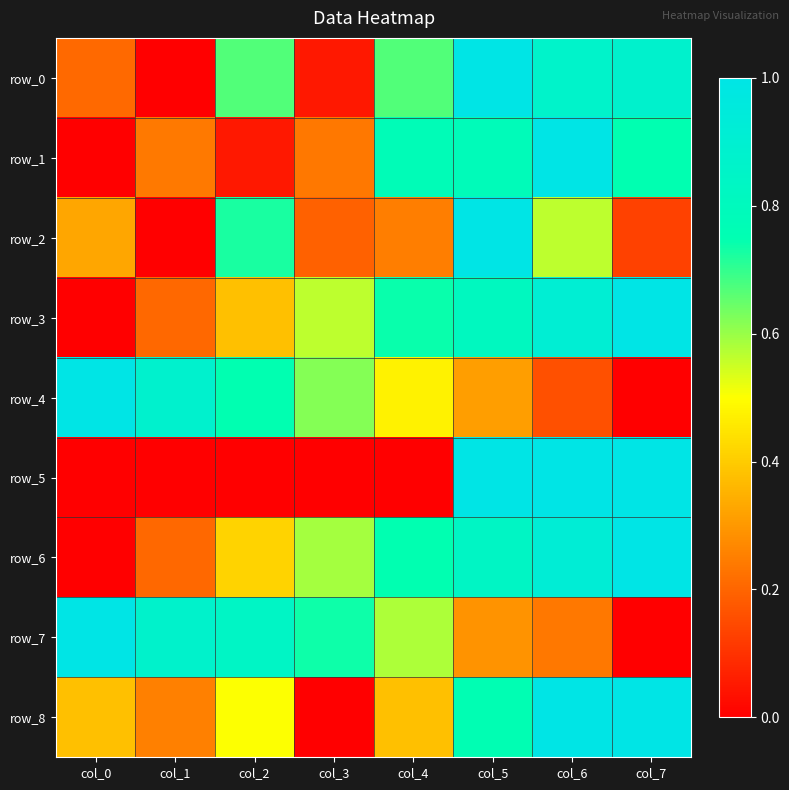

Reading right to left, transcribe all the data shown in this chart.

row_0: col_7=0.9	col_6=0.9	col_5=1.0	col_4=0.7	col_3=0.0	col_2=0.7	col_1=0.0	col_0=0.2
row_1: col_7=0.7	col_6=1.0	col_5=0.8	col_4=0.8	col_3=0.2	col_2=0.0	col_1=0.2	col_0=0.0
row_2: col_7=0.1	col_6=0.6	col_5=1.0	col_4=0.2	col_3=0.2	col_2=0.7	col_1=0.0	col_0=0.3
row_3: col_7=1.0	col_6=0.9	col_5=0.8	col_4=0.7	col_3=0.6	col_2=0.4	col_1=0.2	col_0=0.0
row_4: col_7=0.0	col_6=0.2	col_5=0.3	col_4=0.5	col_3=0.6	col_2=0.7	col_1=0.9	col_0=1.0
row_5: col_7=1.0	col_6=1.0	col_5=1.0	col_4=0.0	col_3=0.0	col_2=0.0	col_1=0.0	col_0=0.0
row_6: col_7=1.0	col_6=0.9	col_5=0.8	col_4=0.7	col_3=0.6	col_2=0.4	col_1=0.2	col_0=0.0
row_7: col_7=0.0	col_6=0.2	col_5=0.3	col_4=0.6	col_3=0.7	col_2=0.8	col_1=0.9	col_0=1.0
row_8: col_7=1.0	col_6=1.0	col_5=0.8	col_4=0.4	col_3=0.0	col_2=0.5	col_1=0.2	col_0=0.4